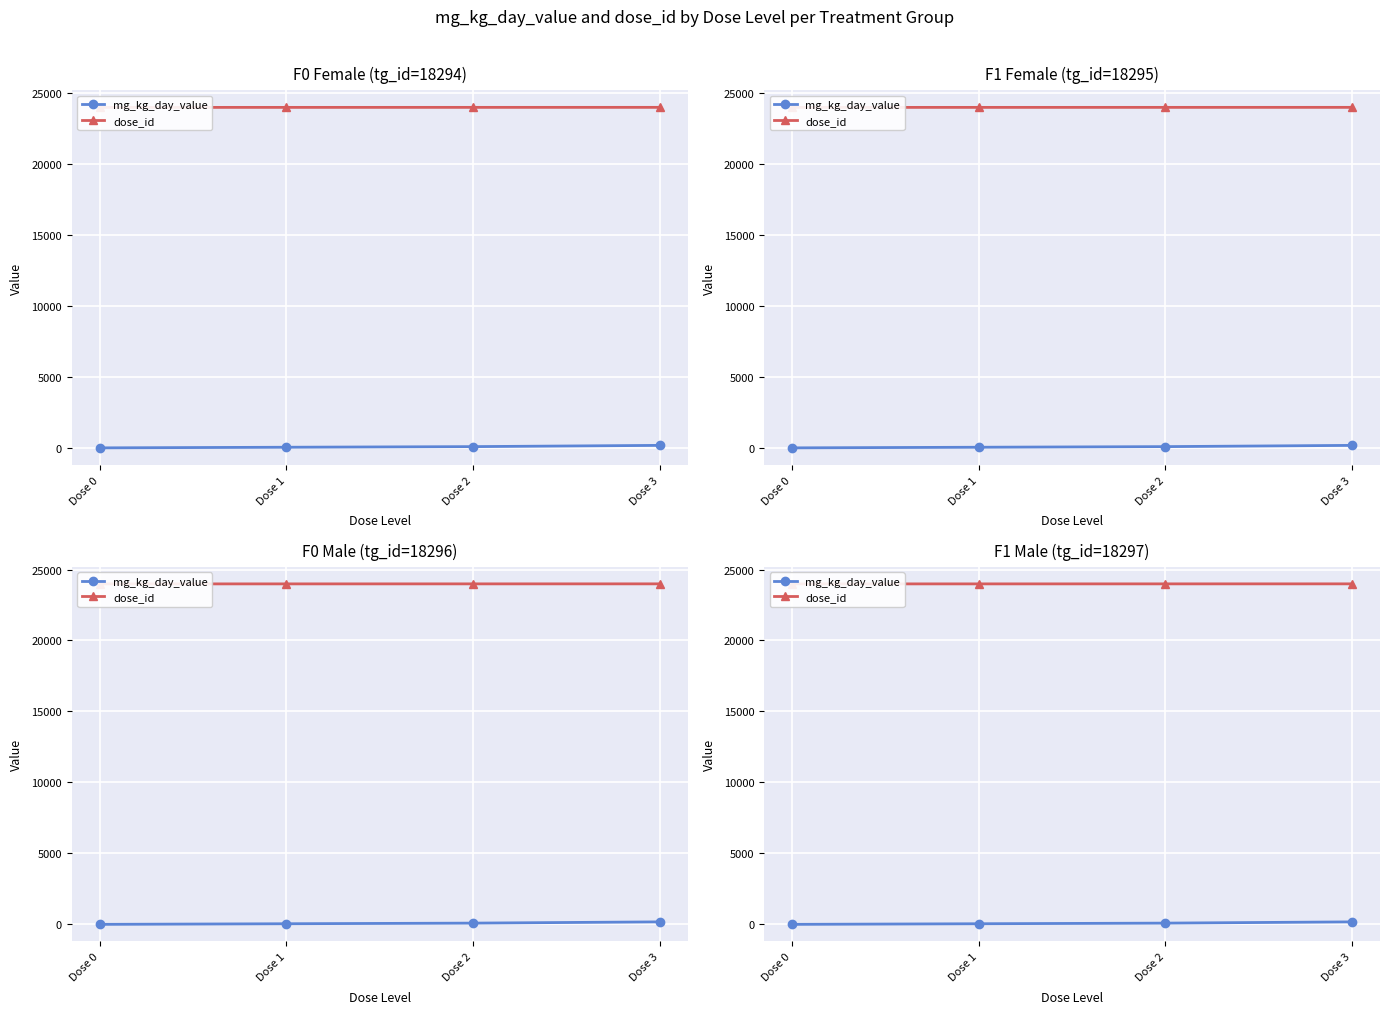

Reading left to right, list all the values displayed in this chart.

mg_kg_day_value: Dose 0=0.0	Dose 1=43.8	Dose 2=87.5	Dose 3=175.0
dose_id: Dose 0=23987.0	Dose 1=23988.0	Dose 2=23989.0	Dose 3=23990.0